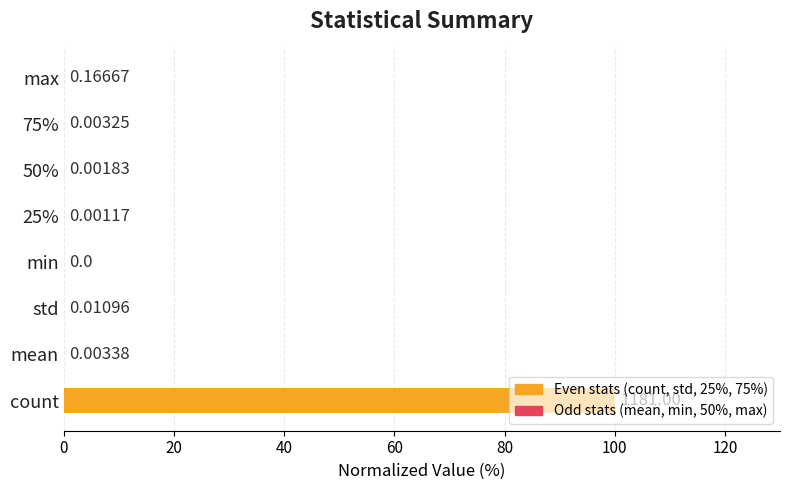

Where is the data nearest to the value 50?

max